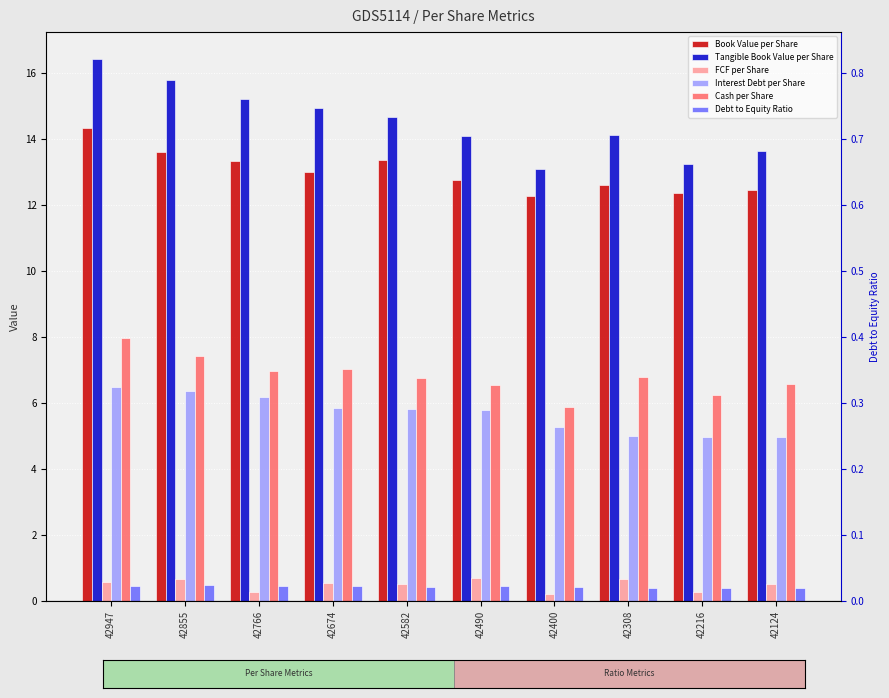

At which label does Interest Debt per Share first exceed 5?

42947